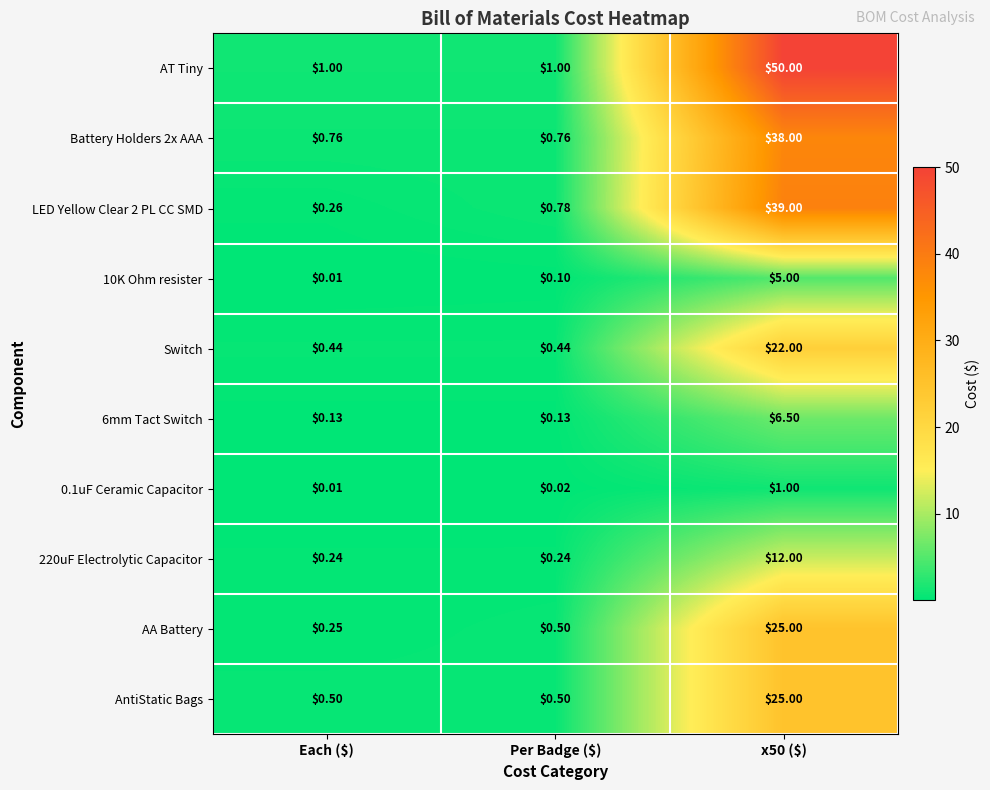

At which category does the chart reach its minimum across all series?

Each ($)